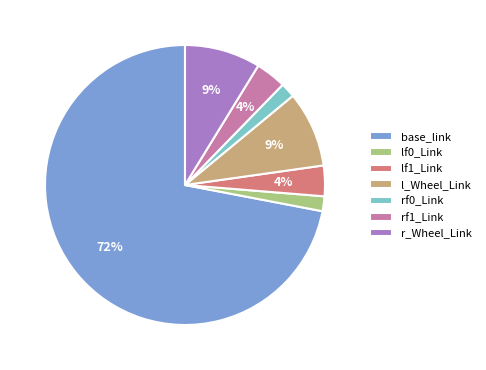

Combined, do lf1_Link and l_Wheel_Link account for over 50%?

No